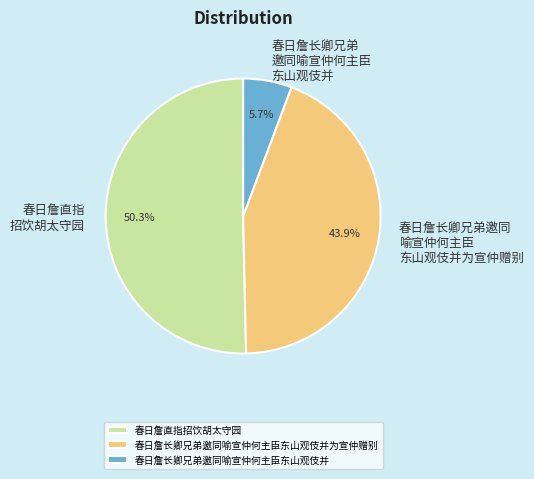

How many slices are in this pie chart?

3